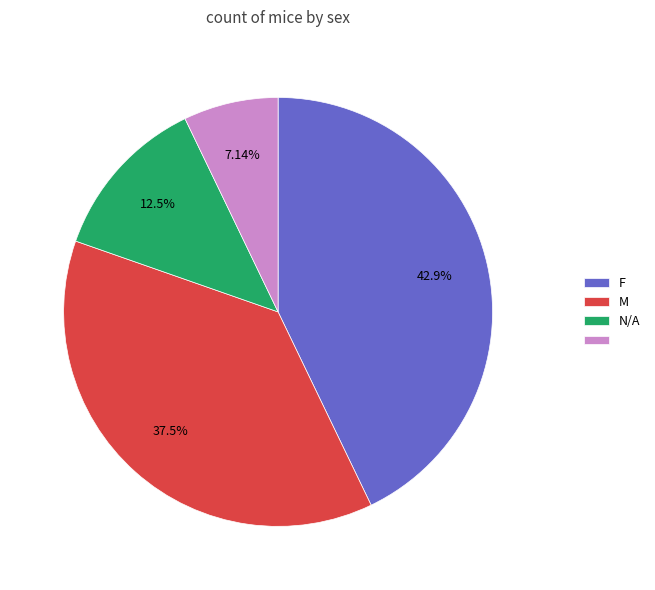

Does any single category account for the majority?

No